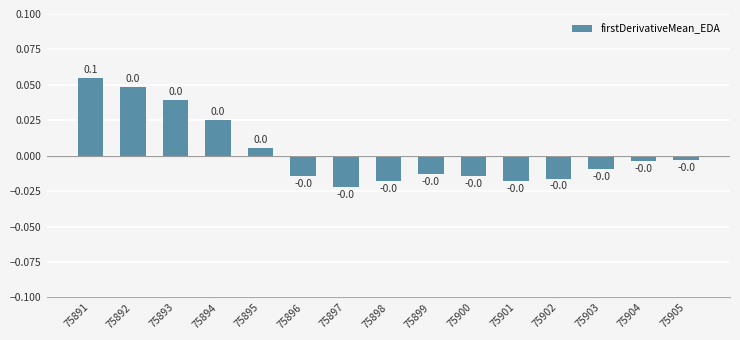

At which category does the chart reach its peak across all series?

75891